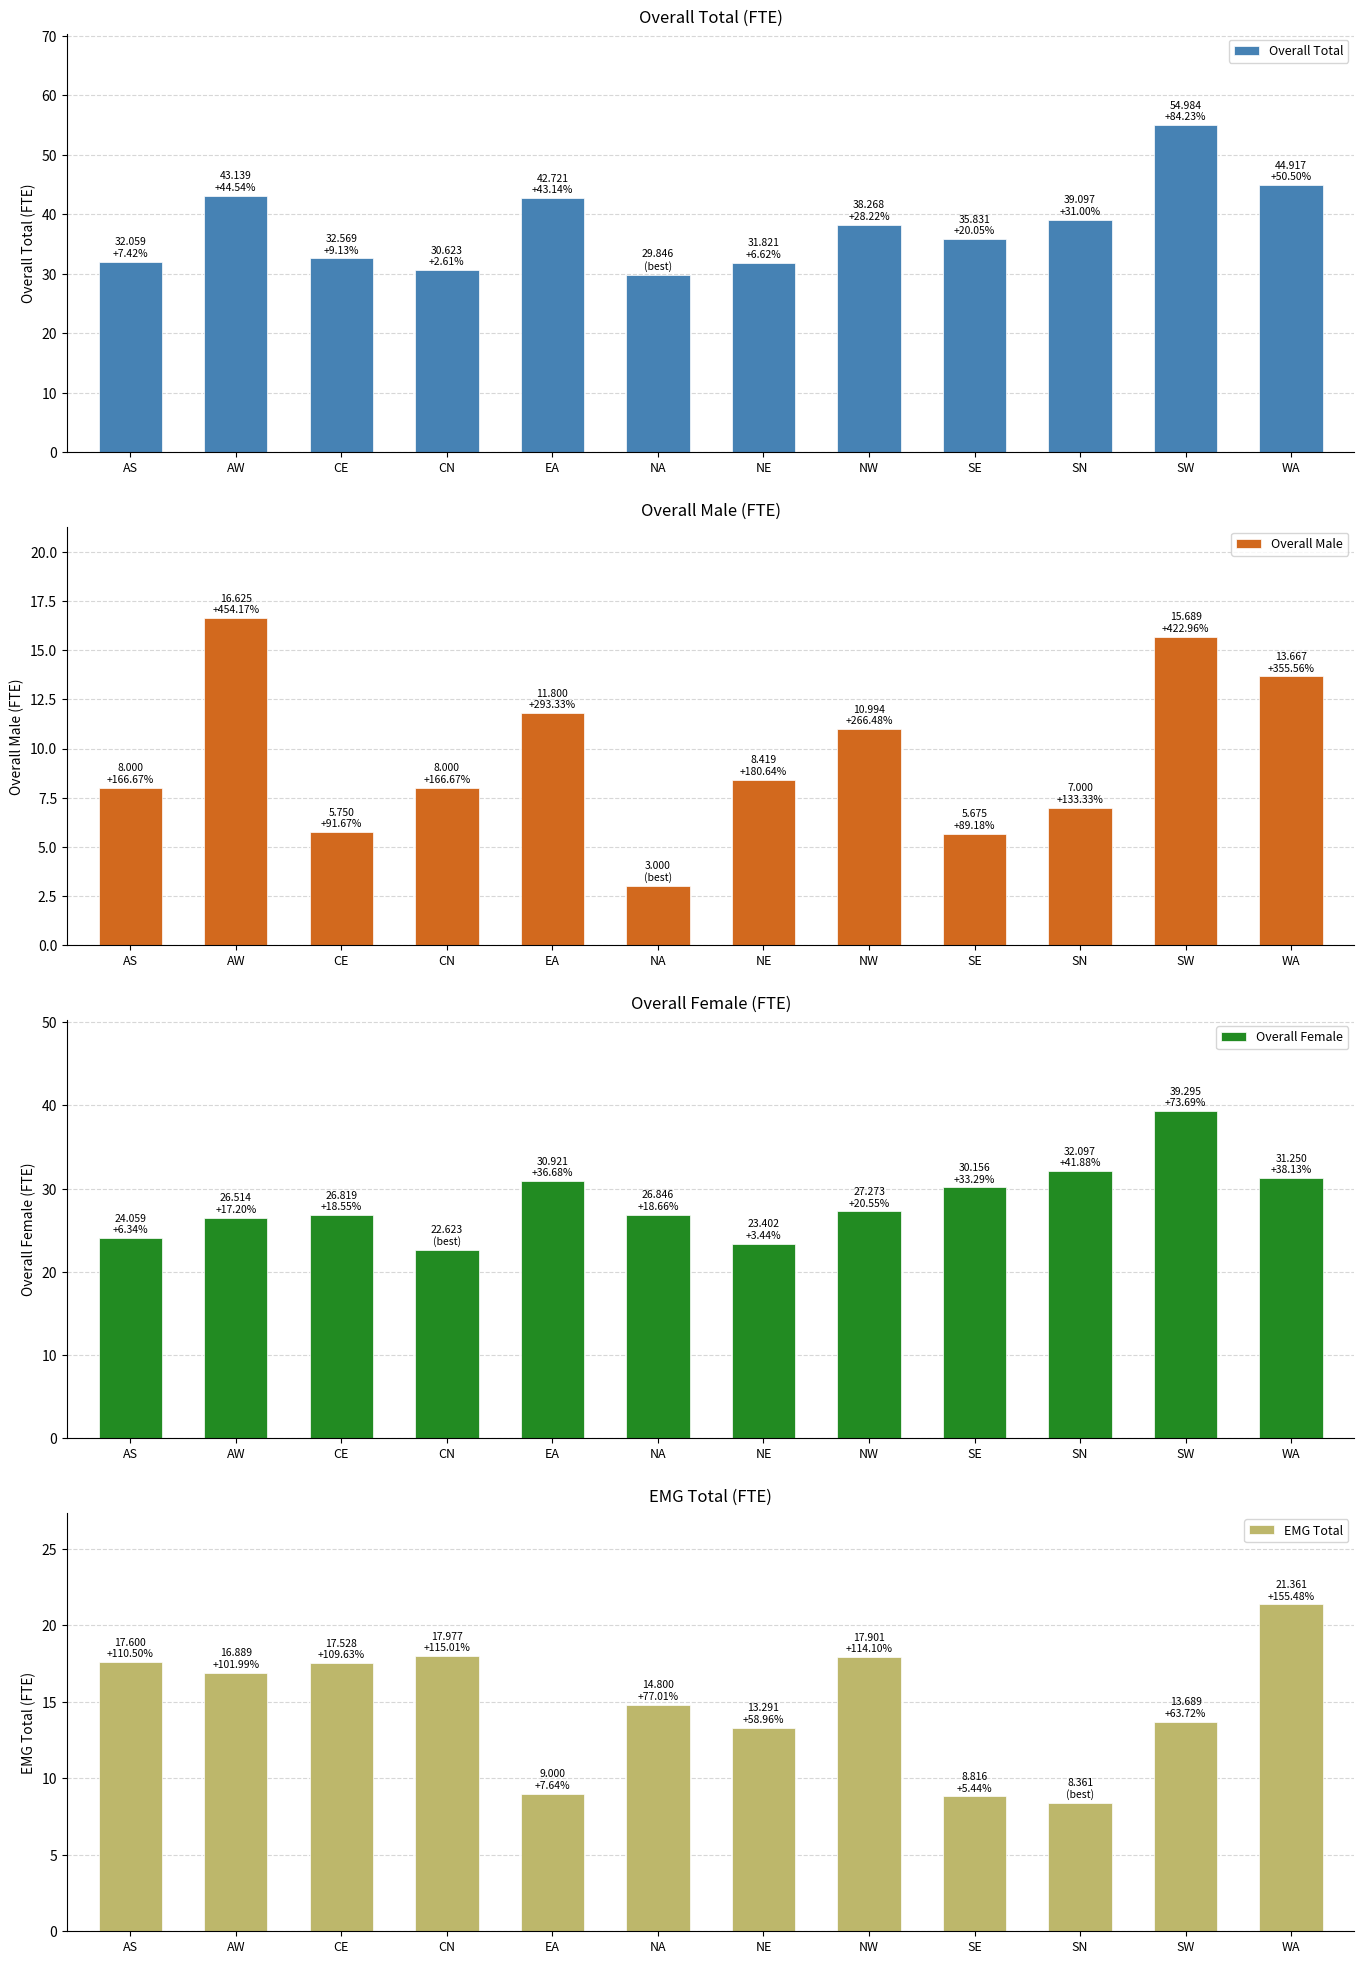

The Overall Total series shows 9.1 at CE. True or false?

False